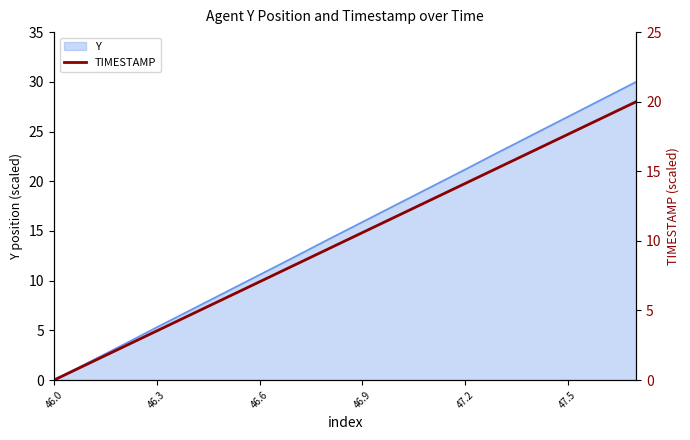

Which category has the lowest value across all series?

46.0